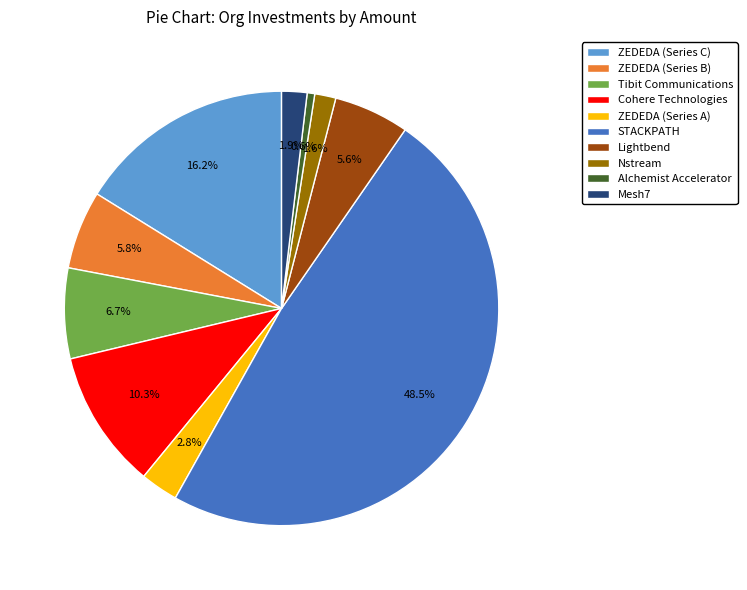

To the nearest percent, what percentage of the pie is Lightbend?

6%